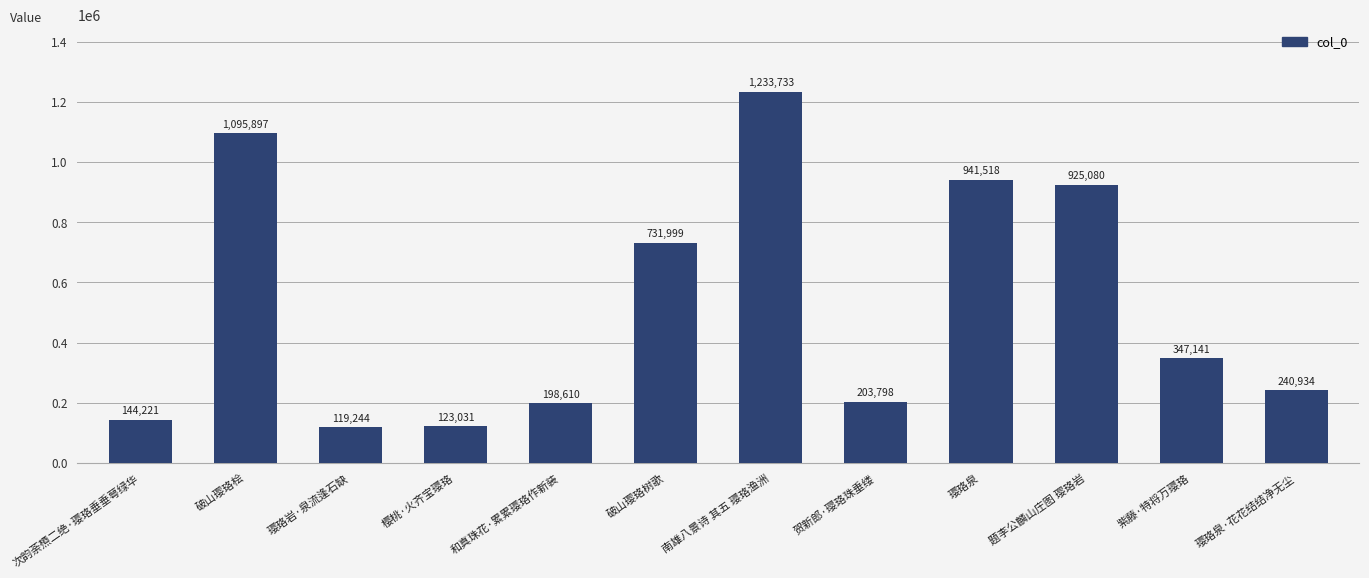

Reading left to right, extract all data points from this chart.

144221	1095897	119244	123031	198610	731999	1233733	203798	941518	925080	347141	240934